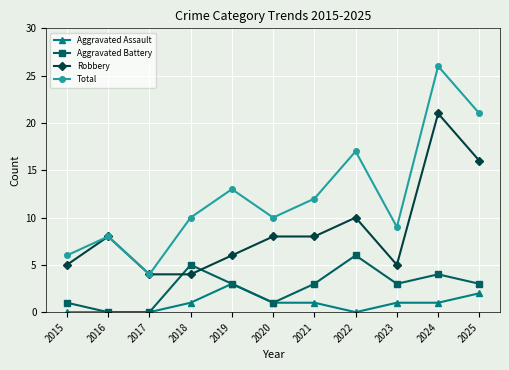

How many categories are shown in the chart?

11